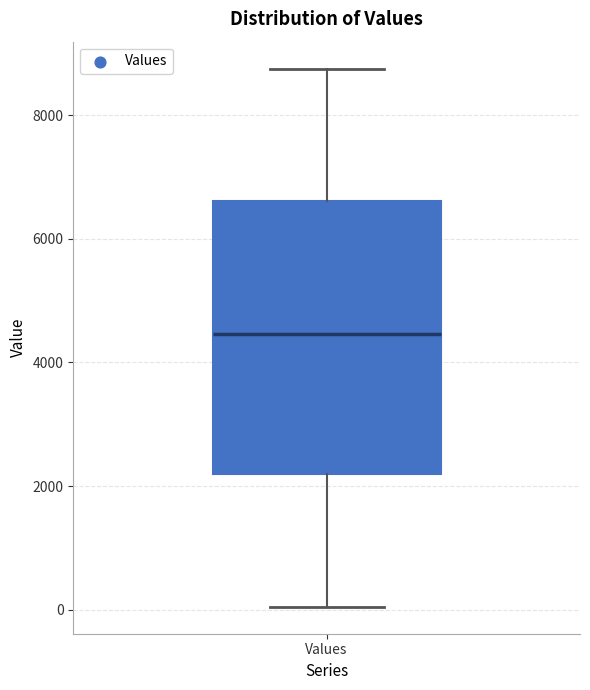

Where is the upper edge of the box for Values on the y-axis? The values are not printed on the chart, so give them approximately, as read against the axis.

6600